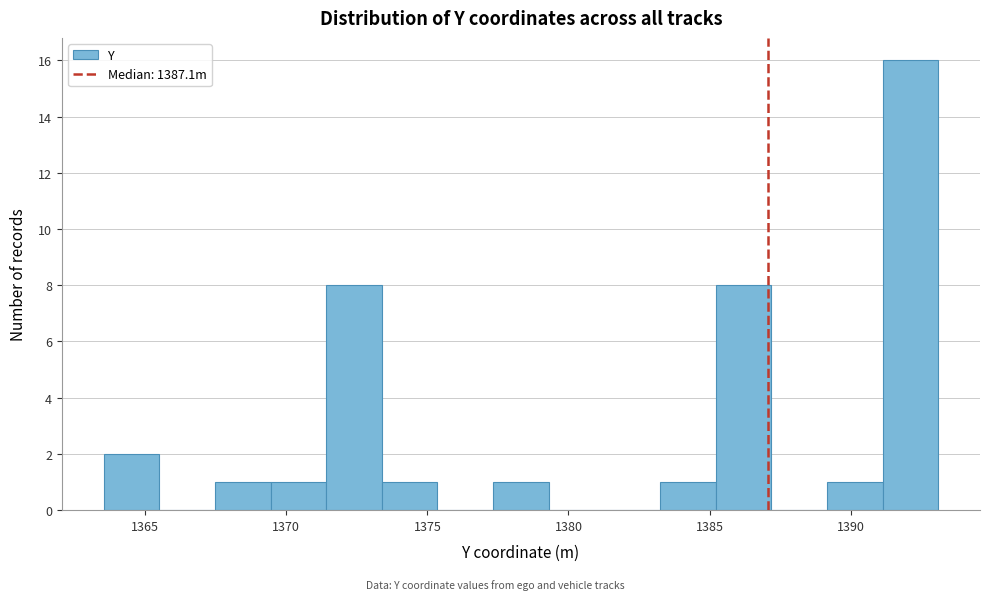

Read against the x-axis, roughly where is the centre of the tallest bar?

1392.0